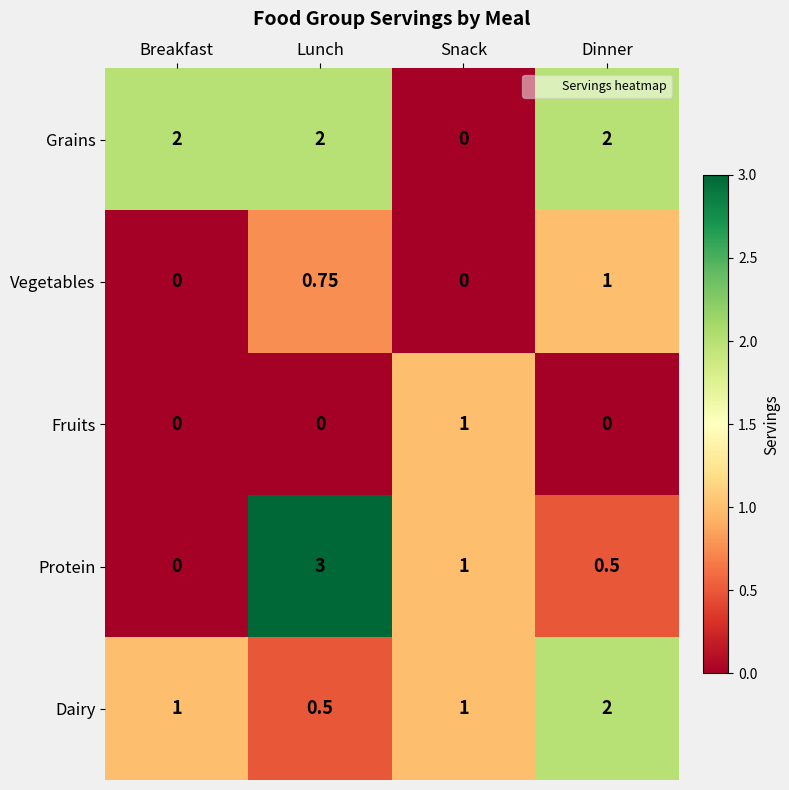

At which category is the sum across all series the highest?

Lunch